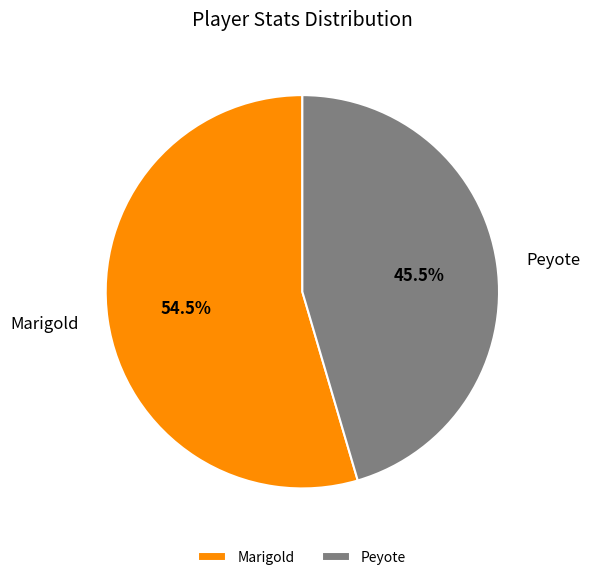

Combined, what portion of the pie is Marigold and Peyote?

100.0%